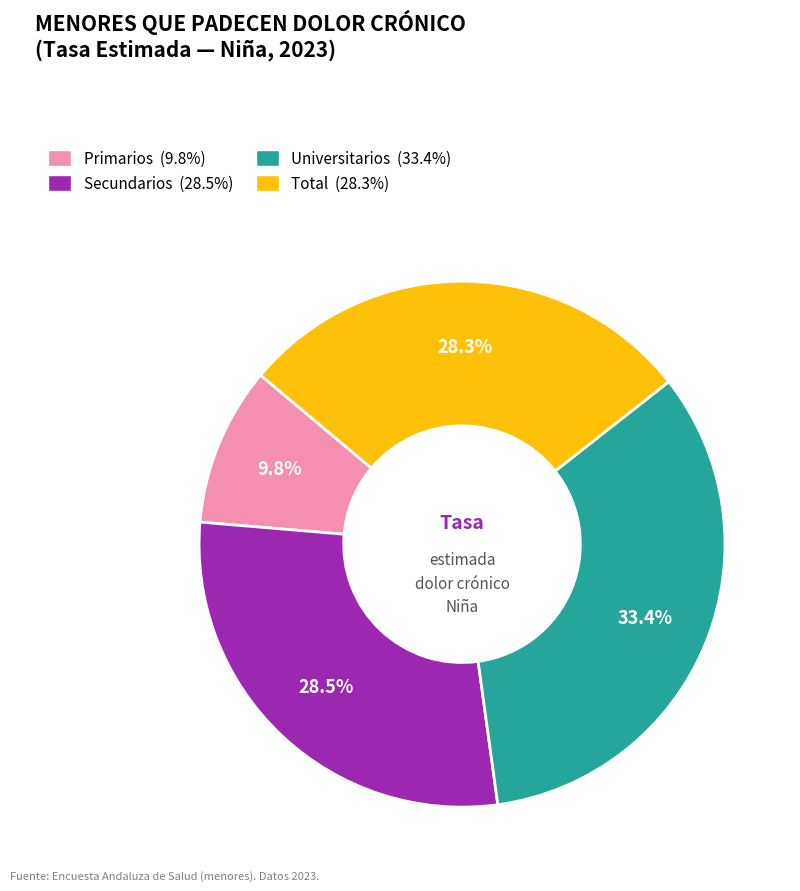

Is it true that Secundarios is 22% of the pie?

False